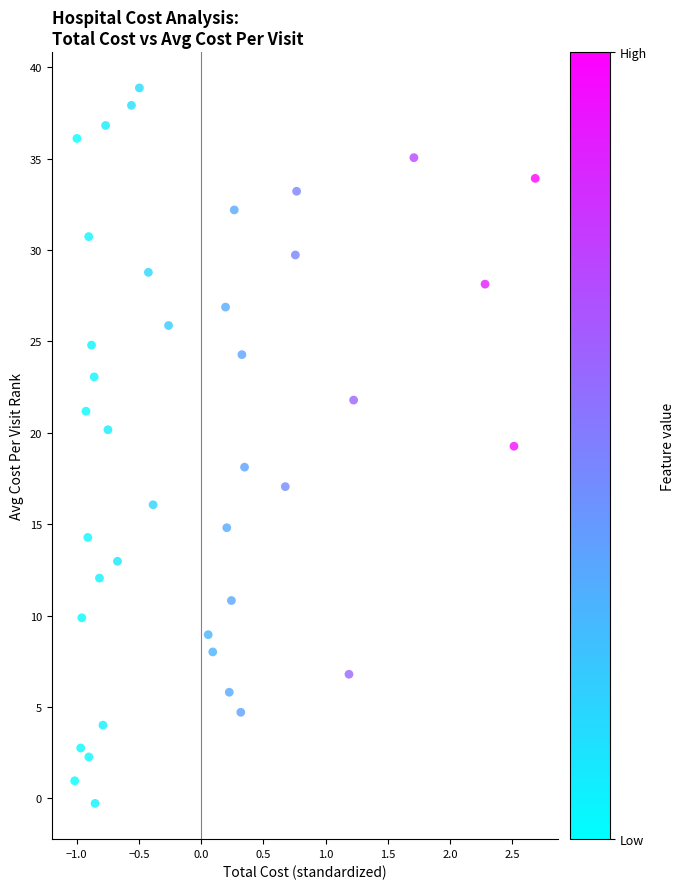

What is the range of X values (max minus min)?

3.7